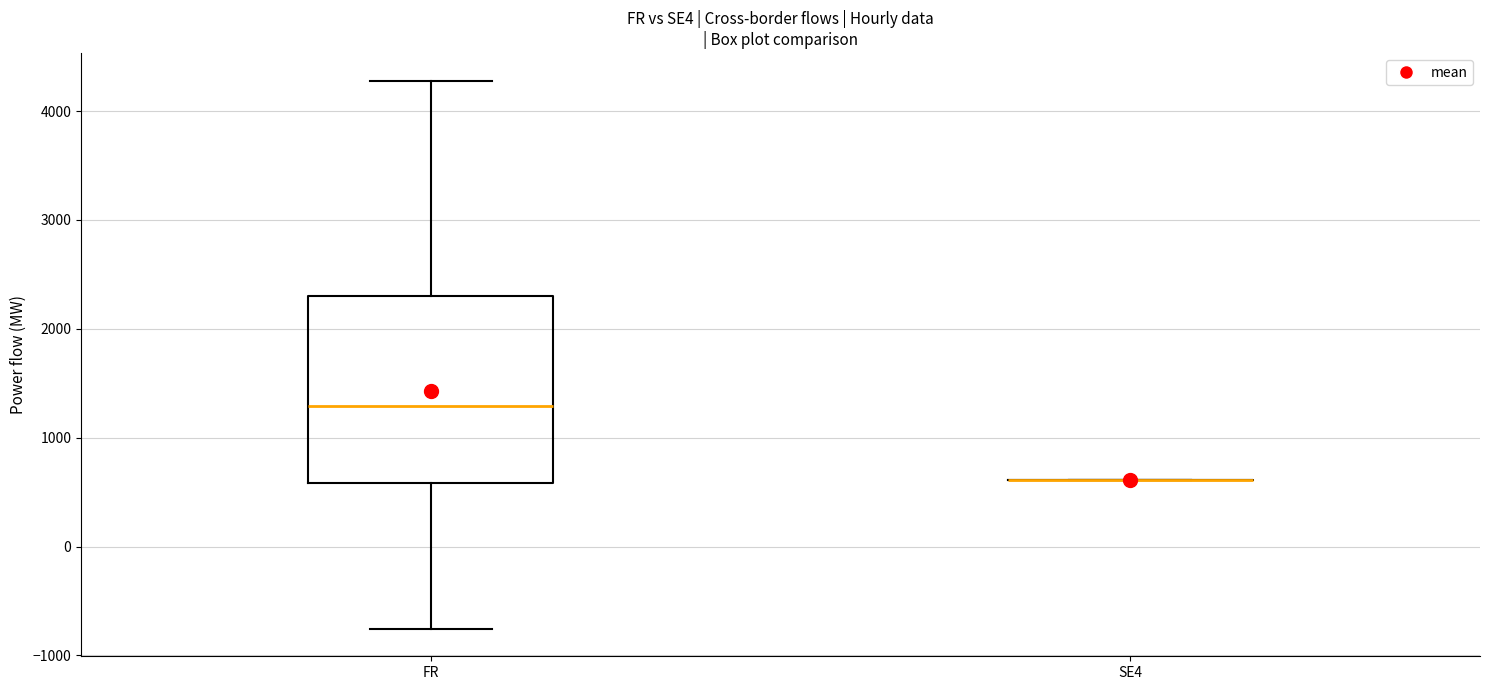

Reading left to right, read every box against the y-axis: the position of its median line, the range the box covers, and the ends of its whiskers. The values are not printed on the chart, so give them approximately, as read against the axis.

FR: median 1300, box 600 to 2300, whiskers -800 to 4300
SE4: box collapsed to a line at 600, whiskers 600 to 600